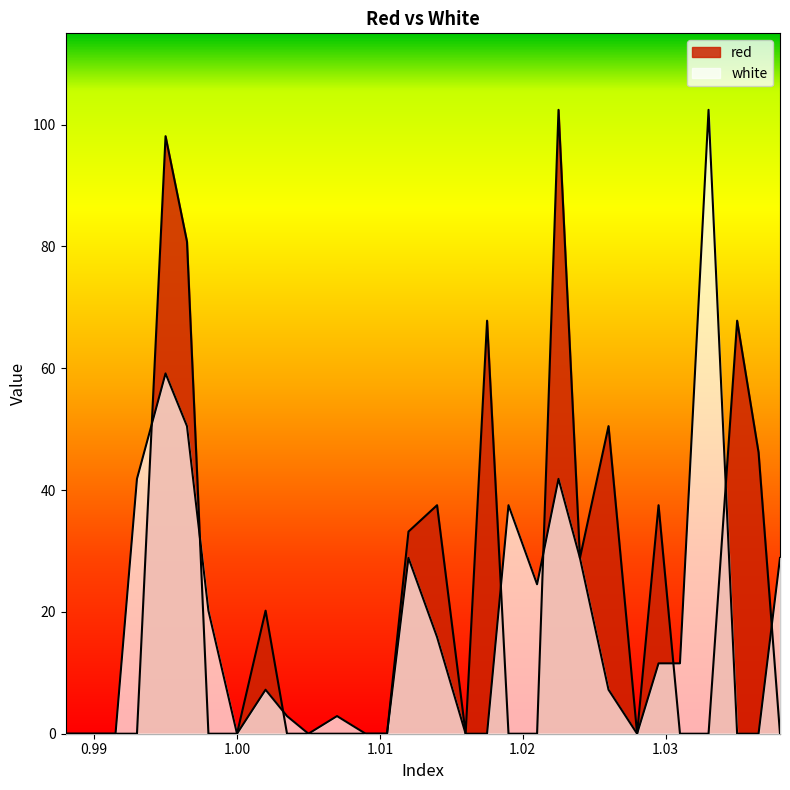

True or false: white and red cross at least once.

True